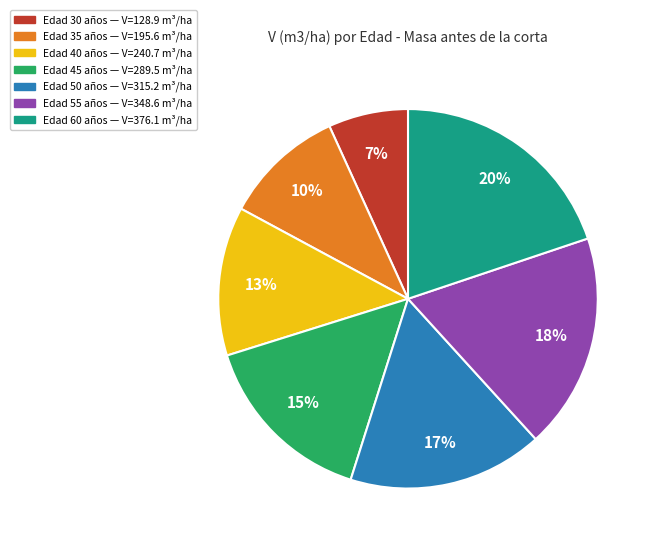

To the nearest percent, what is the difference between the largest and smallest slice percentages?

13%